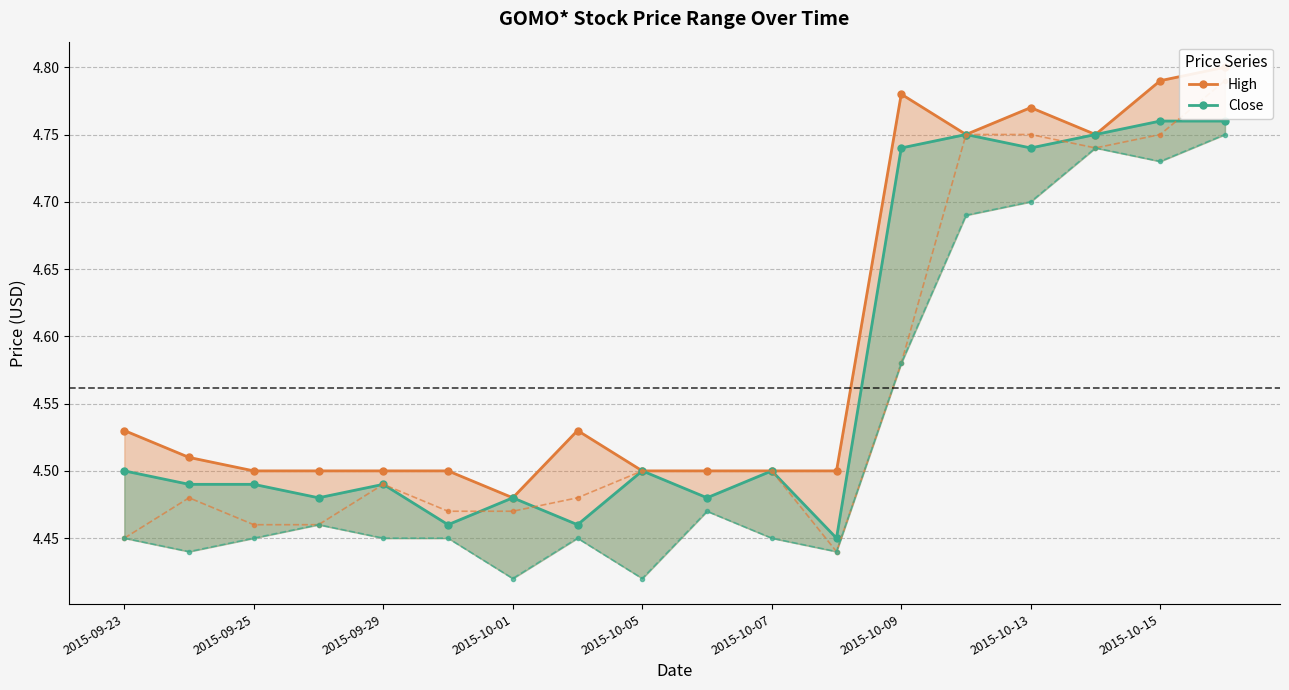

True or false: high and low intersect in this chart.

False